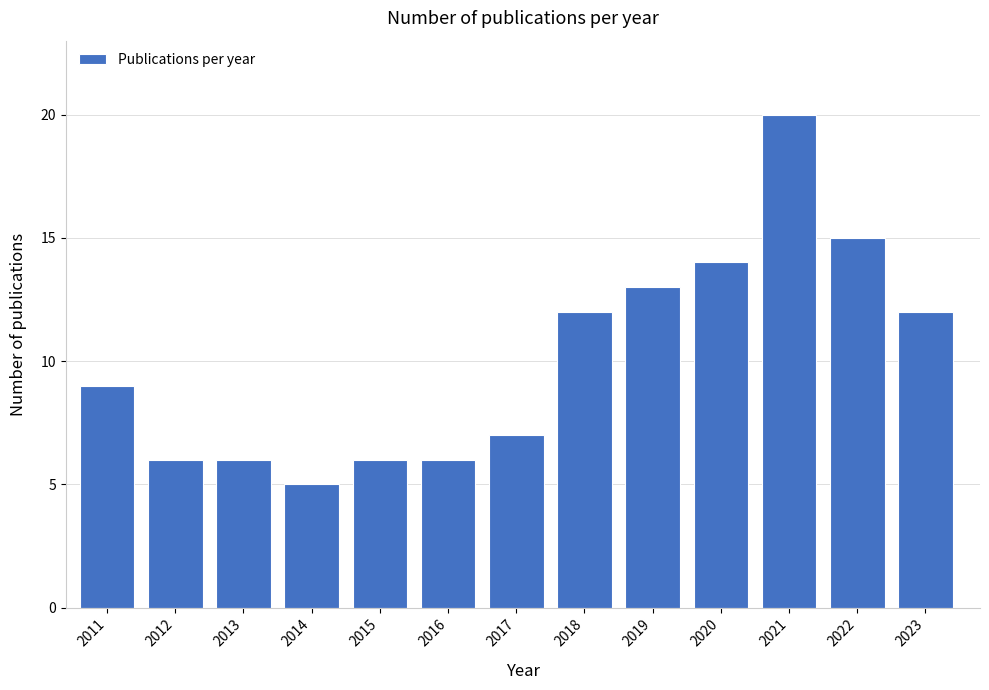

Reading left to right, what are all the values shown in this chart?

2011=9	2012=6	2013=6	2014=5	2015=6	2016=6	2017=7	2018=12	2019=13	2020=14	2021=20	2022=15	2023=12